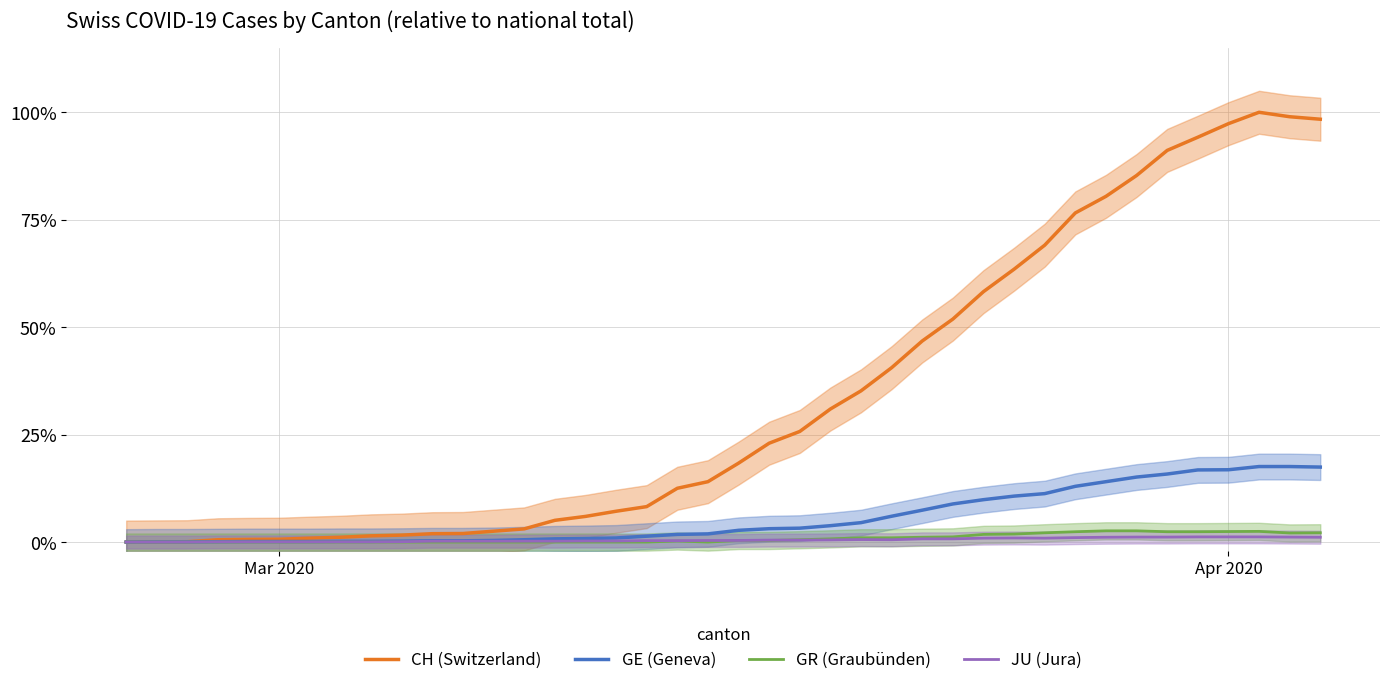

True or false: JU (Jura) and CH (Switzerland) cross at least once.

False